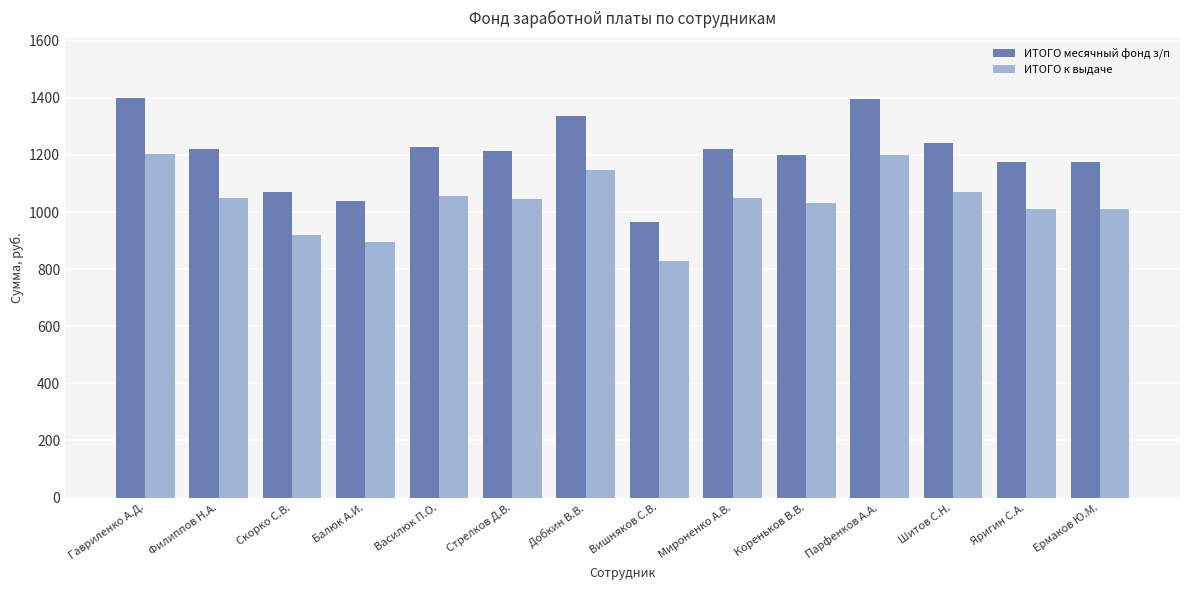

What is the minimum value for ИТОГО к выдаче?

830.0